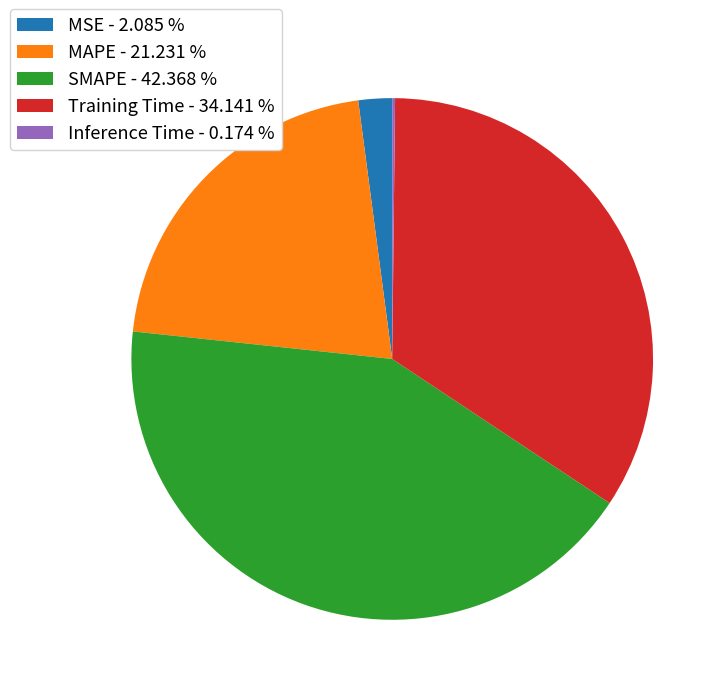

Is it true that MAPE is 35% of the pie?

False